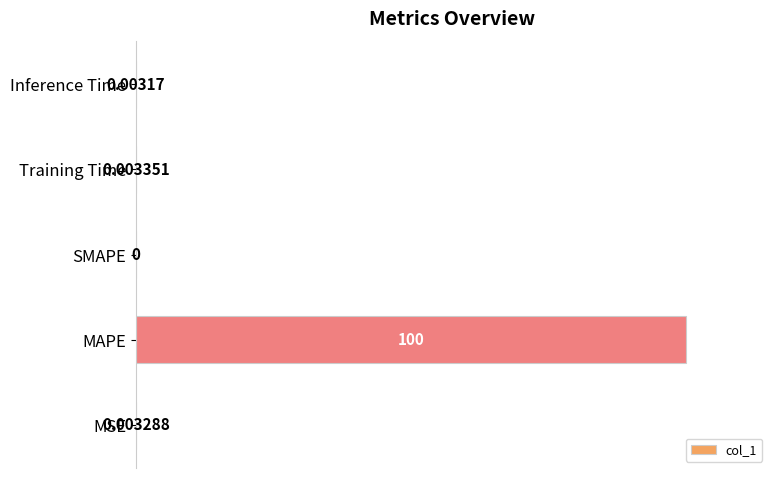

How many series are shown in this chart?

1